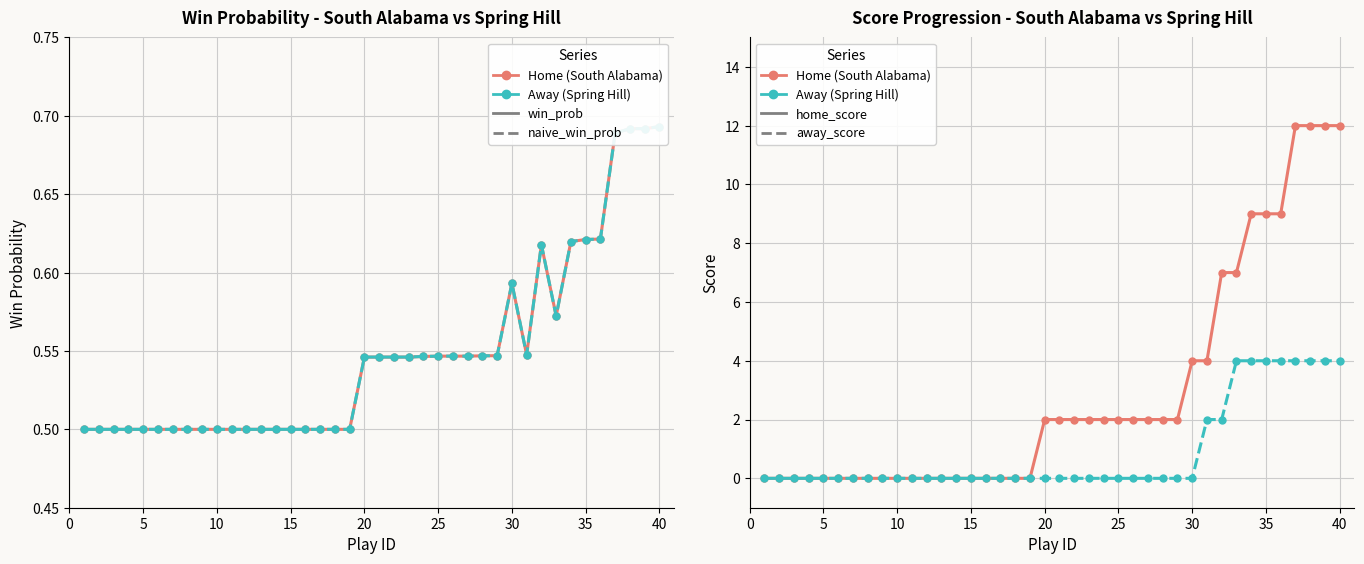

Reading left to right, what are all the values shown in this chart?

win_prob (home): 0.5	0.5	0.5	0.5	0.5	0.5	0.5	0.5	0.5	0.5	0.5	0.5	0.5	0.5	0.5	0.5	0.5	0.5	0.5	0.5	0.5	0.5	0.5	0.5	0.5	0.5	0.5	0.5	0.5	0.6	0.5	0.6	0.6	0.6	0.6	0.6	0.7	0.7	0.7	0.7
naive_win_prob: 0.5	0.5	0.5	0.5	0.5	0.5	0.5	0.5	0.5	0.5	0.5	0.5	0.5	0.5	0.5	0.5	0.5	0.5	0.5	0.5	0.5	0.5	0.5	0.5	0.5	0.5	0.5	0.5	0.5	0.6	0.5	0.6	0.6	0.6	0.6	0.6	0.7	0.7	0.7	0.7
home_score: 0.0	0.0	0.0	0.0	0.0	0.0	0.0	0.0	0.0	0.0	0.0	0.0	0.0	0.0	0.0	0.0	0.0	0.0	0.0	2.0	2.0	2.0	2.0	2.0	2.0	2.0	2.0	2.0	2.0	4.0	4.0	7.0	7.0	9.0	9.0	9.0	12.0	12.0	12.0	12.0
away_score: 0.0	0.0	0.0	0.0	0.0	0.0	0.0	0.0	0.0	0.0	0.0	0.0	0.0	0.0	0.0	0.0	0.0	0.0	0.0	0.0	0.0	0.0	0.0	0.0	0.0	0.0	0.0	0.0	0.0	0.0	2.0	2.0	4.0	4.0	4.0	4.0	4.0	4.0	4.0	4.0